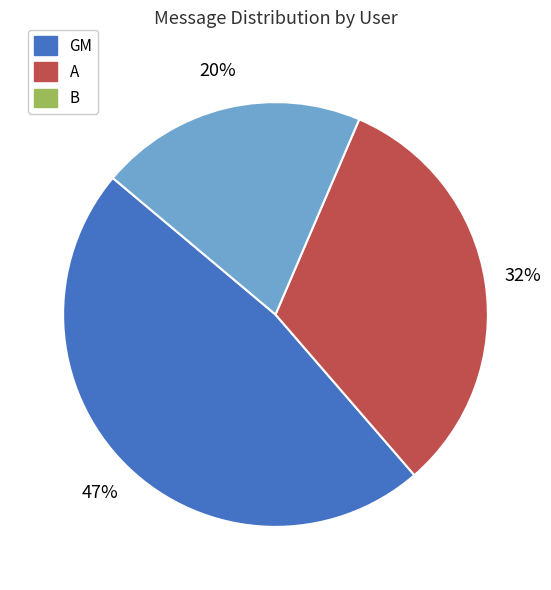

What percentage is the B slice, to the nearest percent?

20%